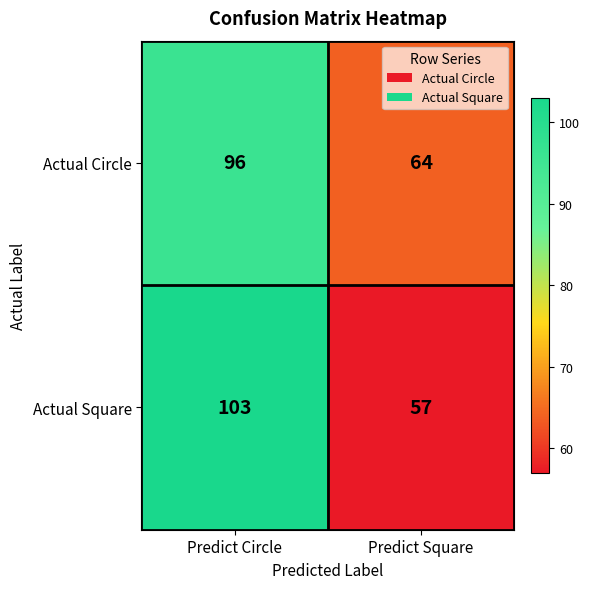

What is the difference between the Actual Circle values at Predict Square and Predict Circle?

32